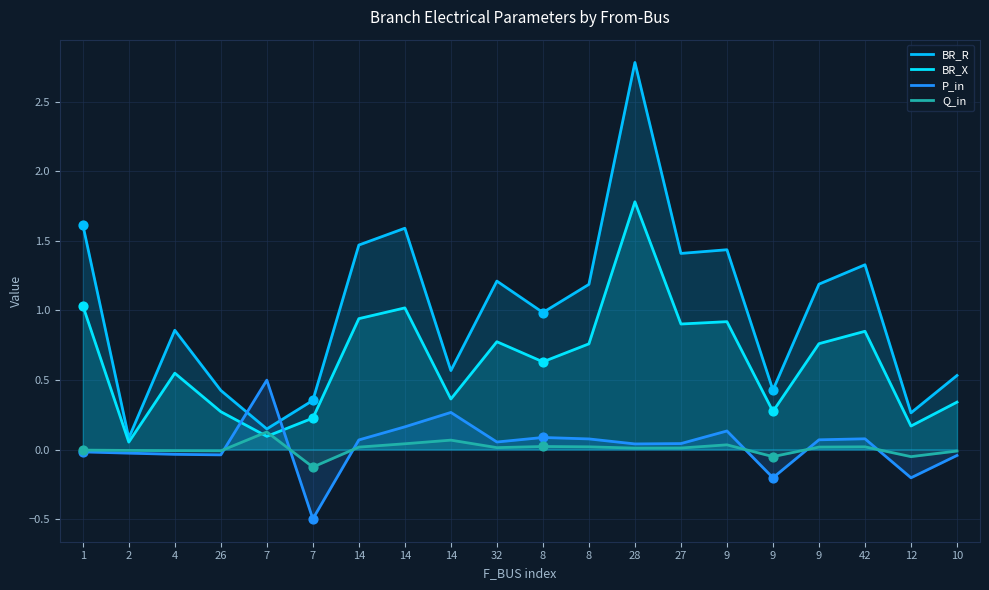

Which series has the largest Y range (max minus min)?

BR_R